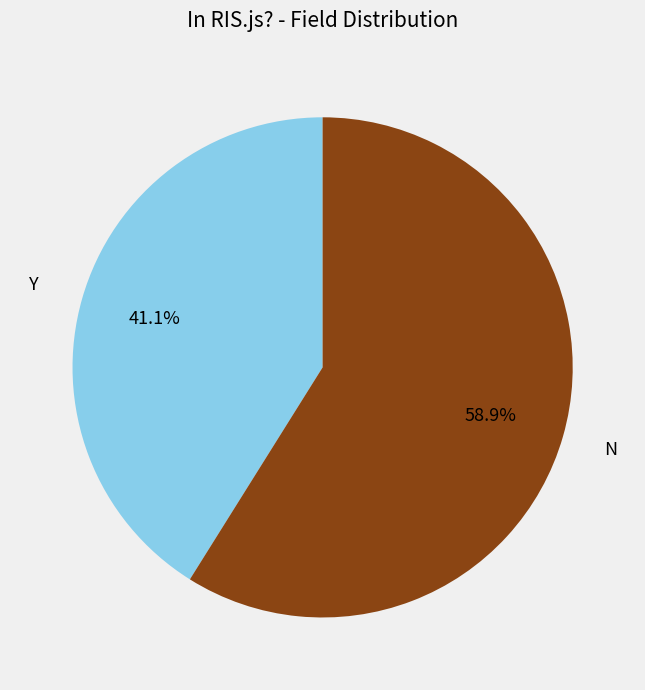

Rank the categories by value from highest to lowest.

N, Y